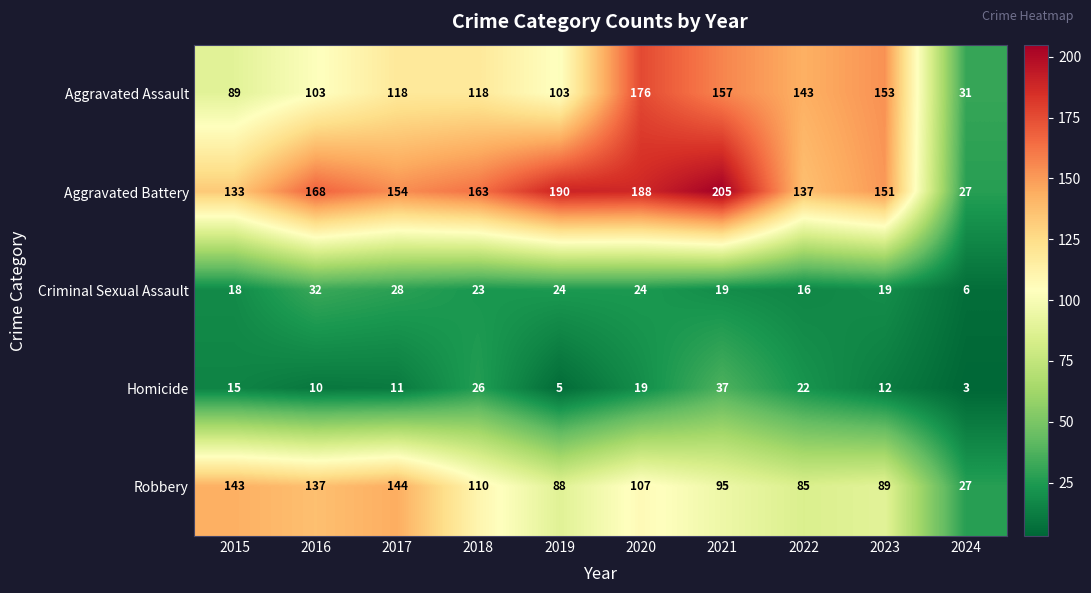

At which category is the sum across all series the highest?

2020